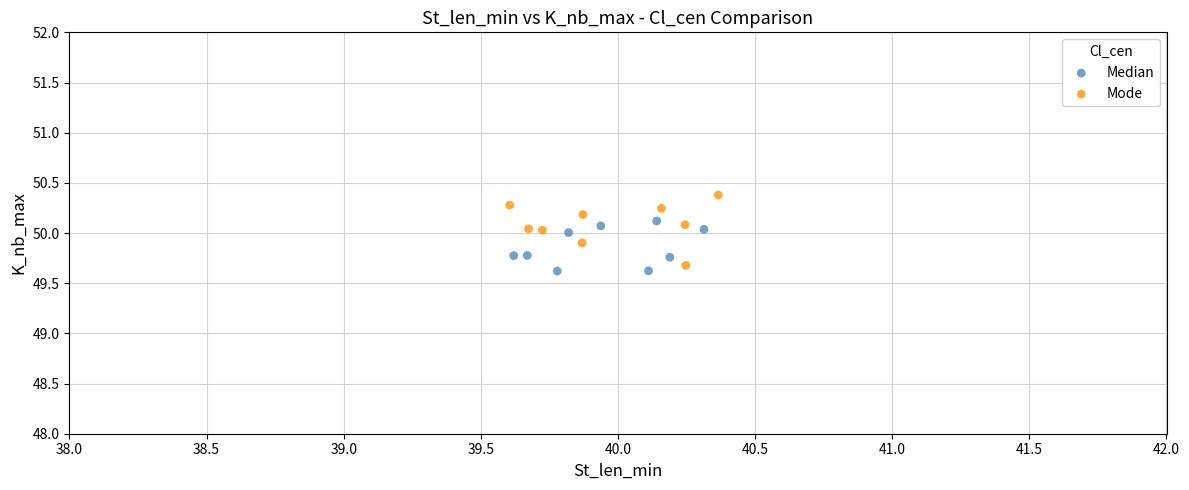

Which series reaches the maximum Y coordinate?

Mode